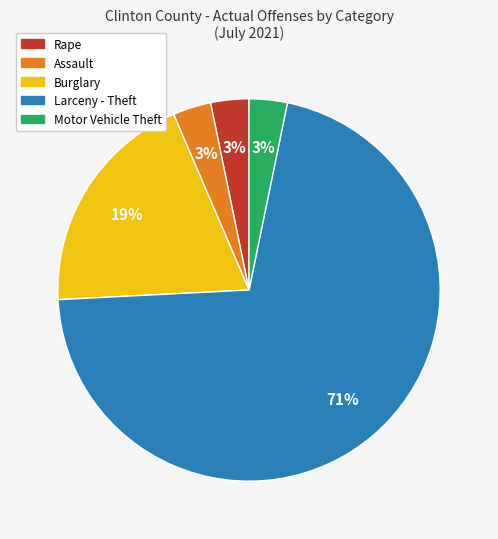

How many slices are in this pie chart?

5